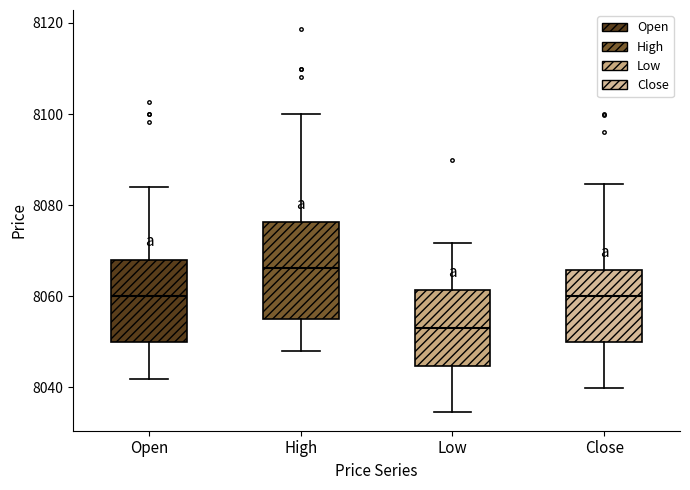

Reading left to right, transcribe this box plot: for each box, give where its median line is, the range the box spans, and where its two whiskers end, as read against the y-axis. The values are not printed on the chart, so give them approximately, as read against the axis.

Open: median 8060, box 8050 to 8068, whiskers 8042 to 8084
High: median 8066, box 8054 to 8076, whiskers 8048 to 8100
Low: median 8054, box 8044 to 8062, whiskers 8034 to 8072
Close: median 8060, box 8050 to 8066, whiskers 8040 to 8084